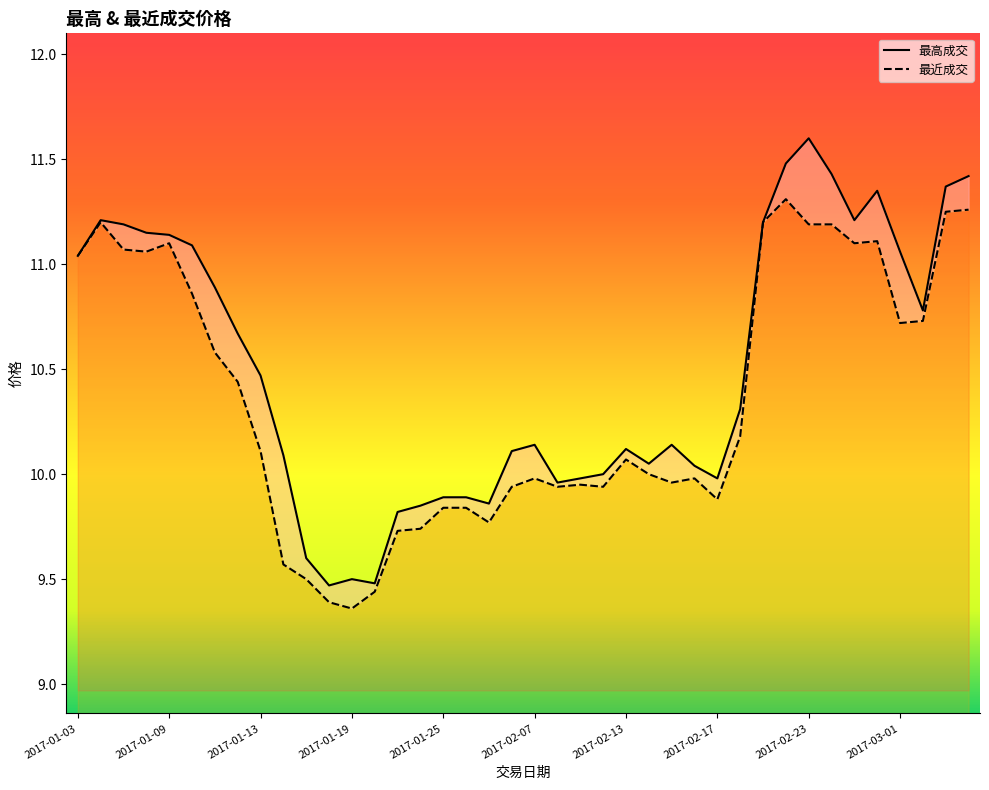

True or false: 最近成交 has more than 0 interior local peaks.

True